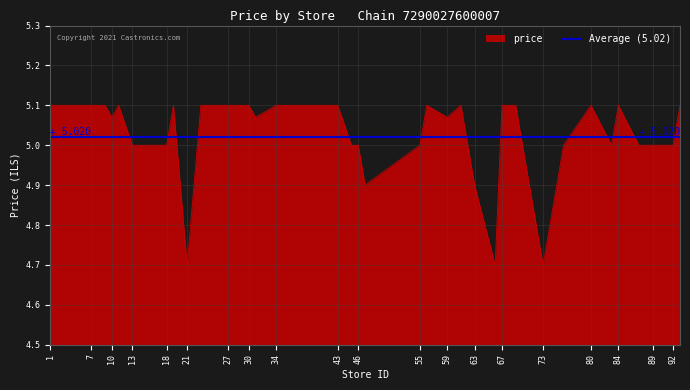

What is the sum of all values?

201.1